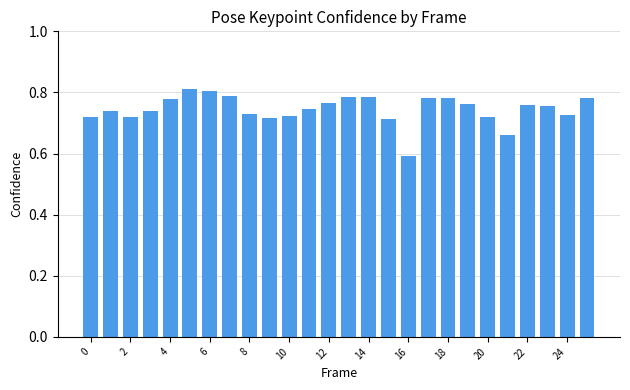

What is the sum of all values?

19.4